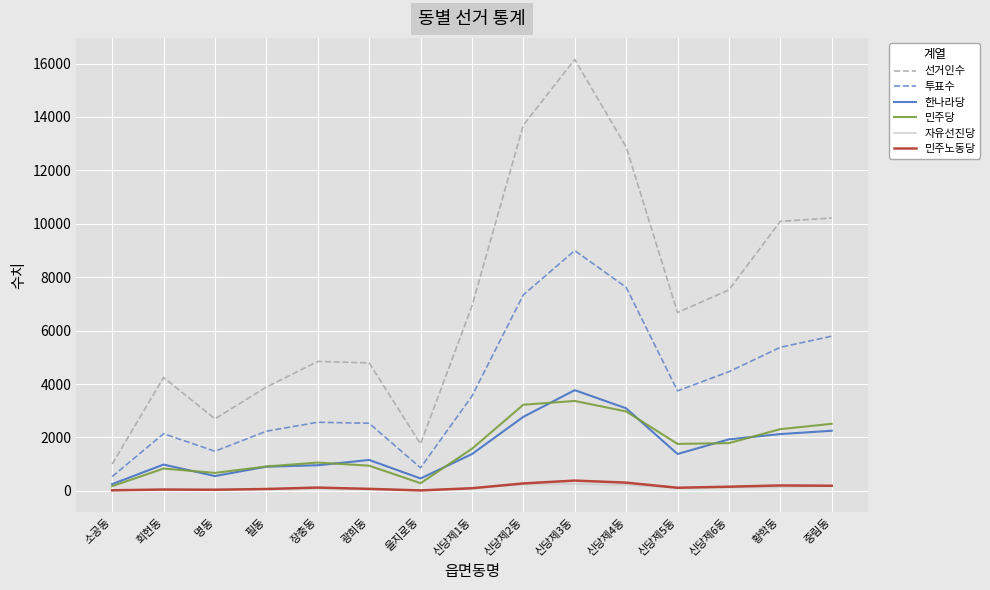

At which label is 선거인수 closest to 8576?

신당제6동